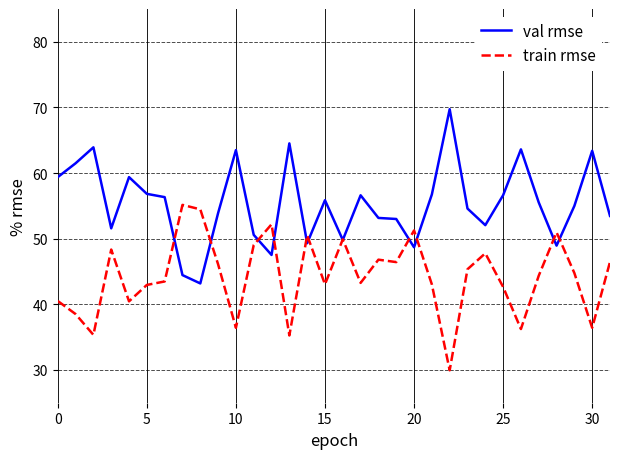

What is the minimum value for val rmse?

43.2